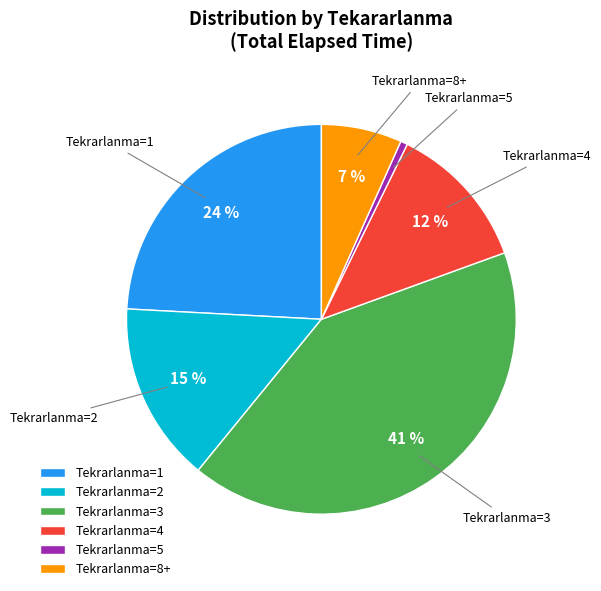

Does Tekrarlanma=4 account for over 50% of the chart?

No